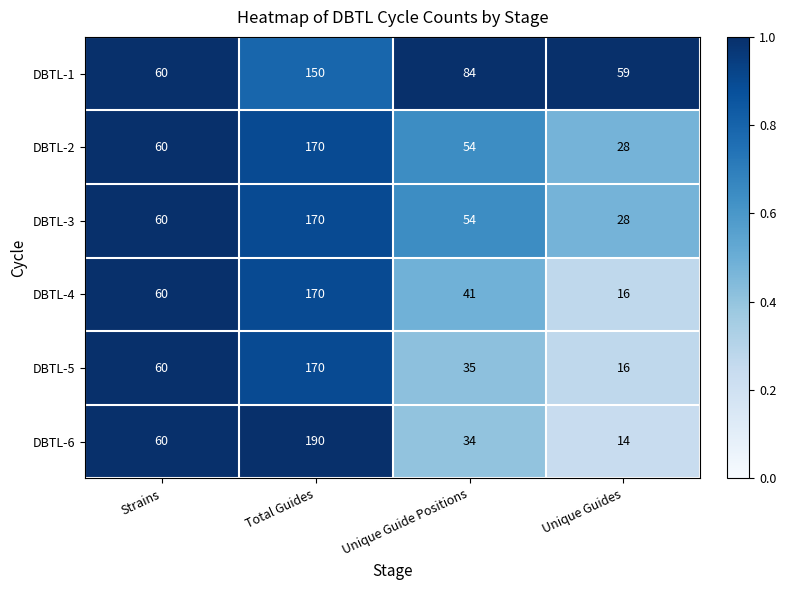

What is the minimum value shown in the chart?

14